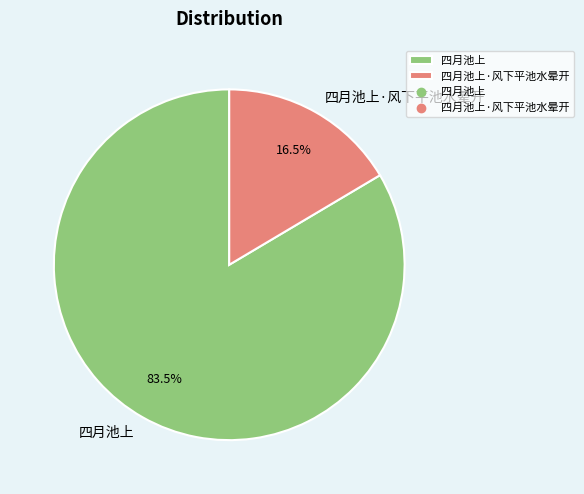

To the nearest percent, what is the average slice percentage?

50%